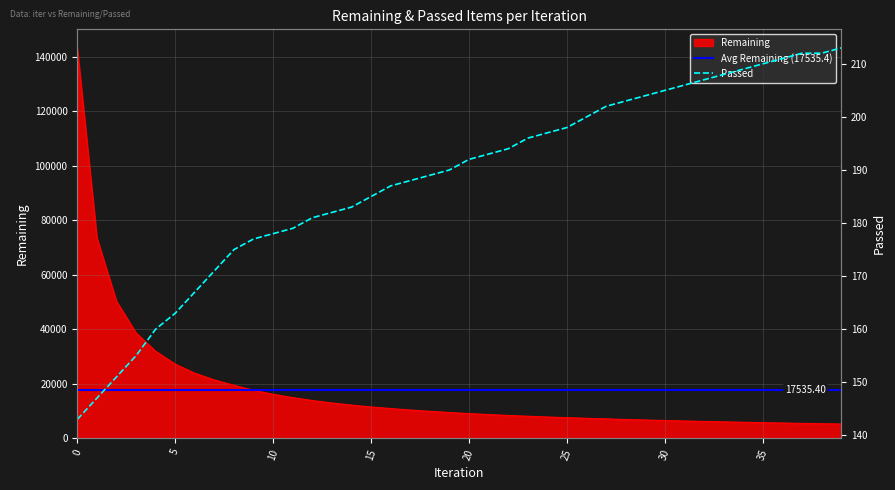

List the series in order of their overall mean, highest first.

Remaining, Passed